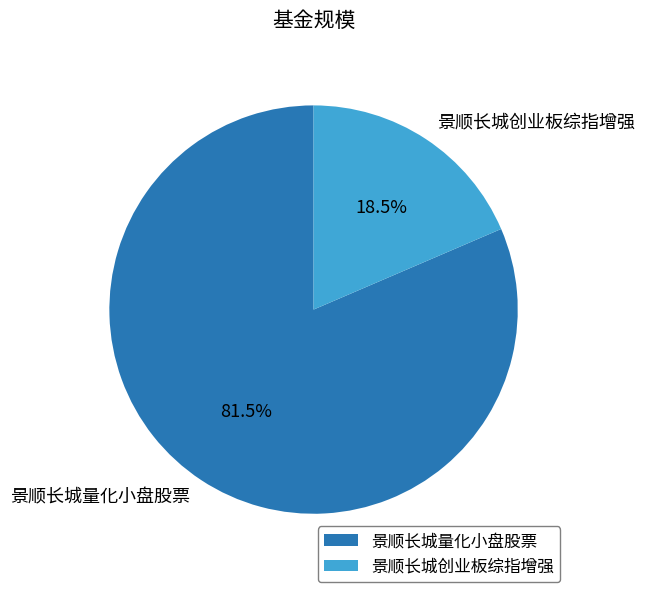

How many segments does this pie chart have?

2